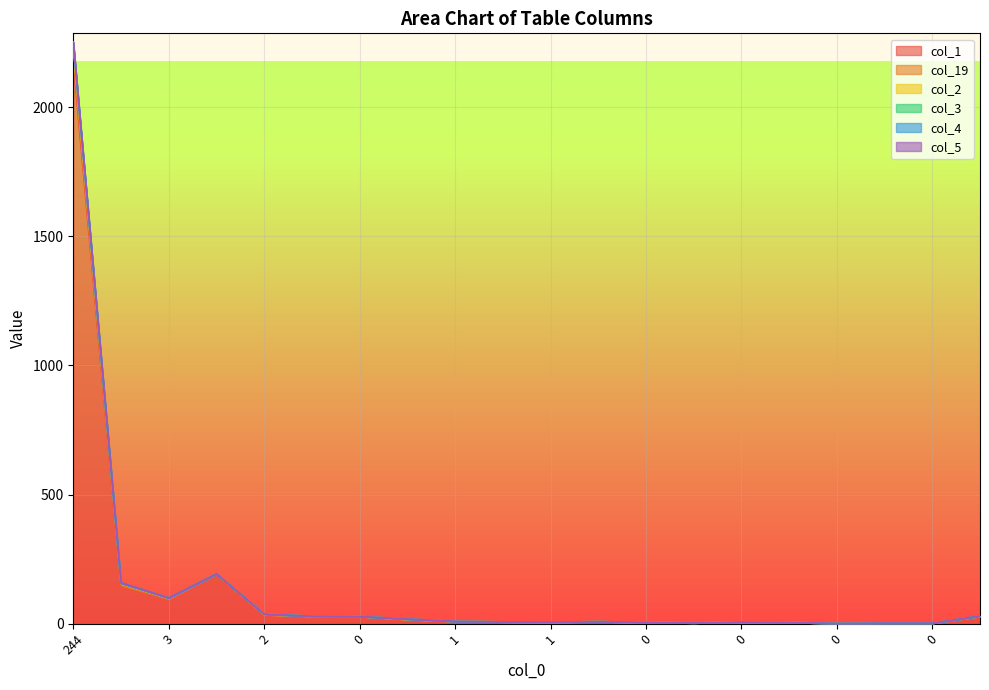

How many data points in col_19 are above 0?

3